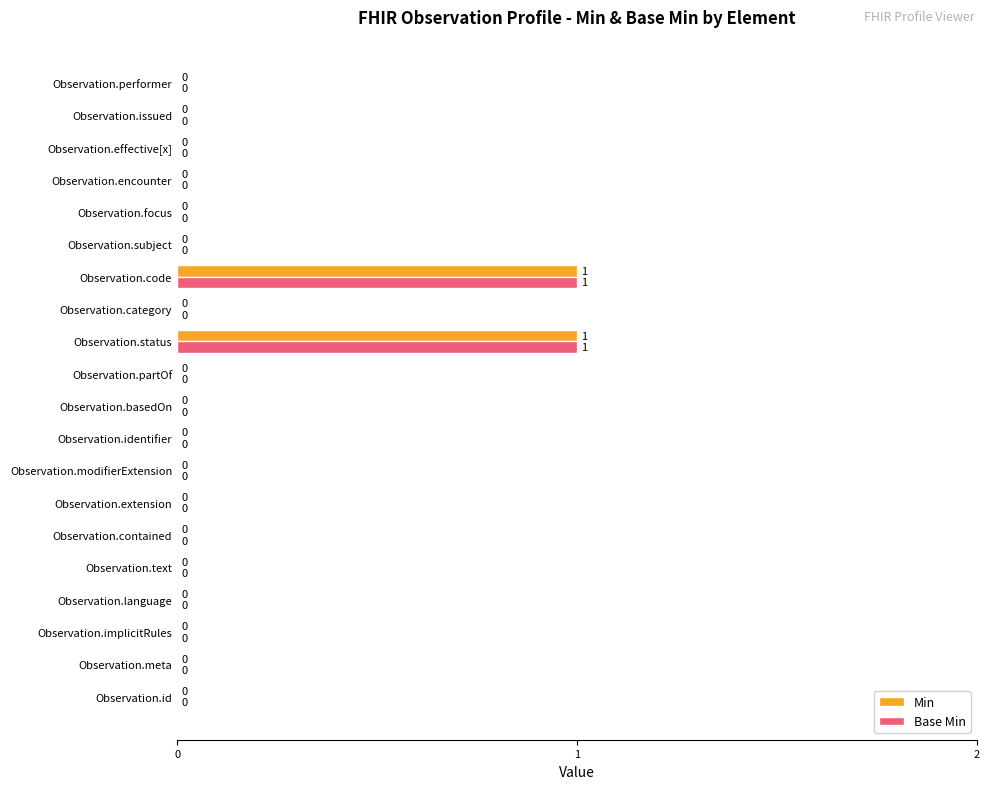

The Min series shows 0 at Observation.performer. True or false?

True